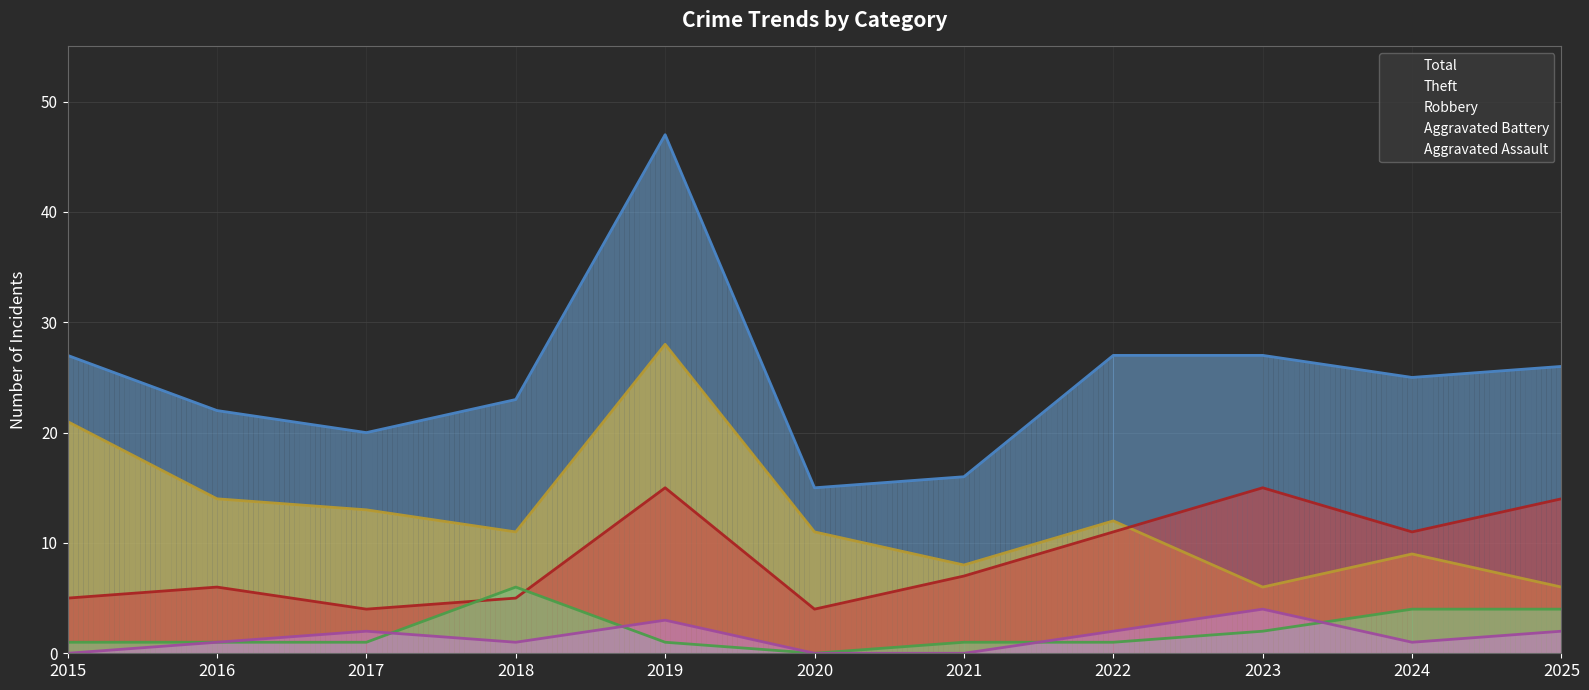

Rank the categories by Aggravated Assault value from highest to lowest.

2023, 2019, 2017, 2022, 2025, 2016, 2018, 2024, 2015, 2020, 2021